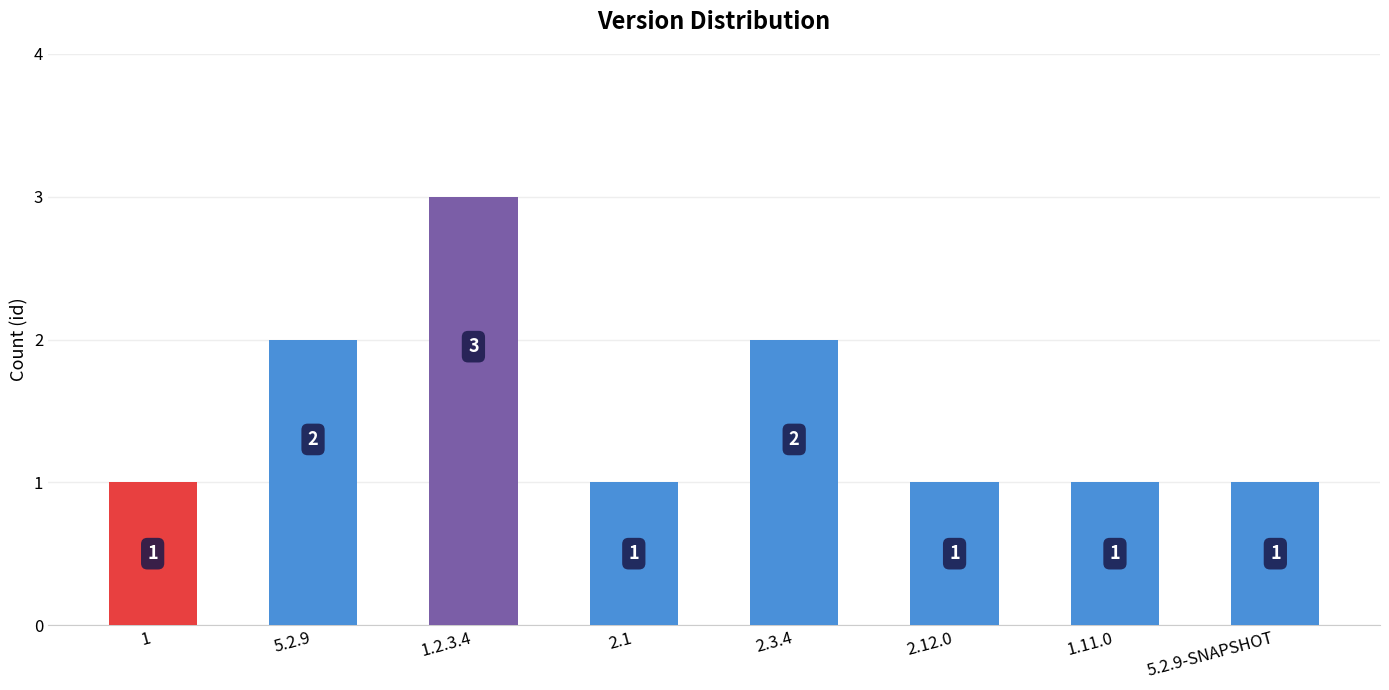

True or false: the data shows 0 at 2.12.0.

False